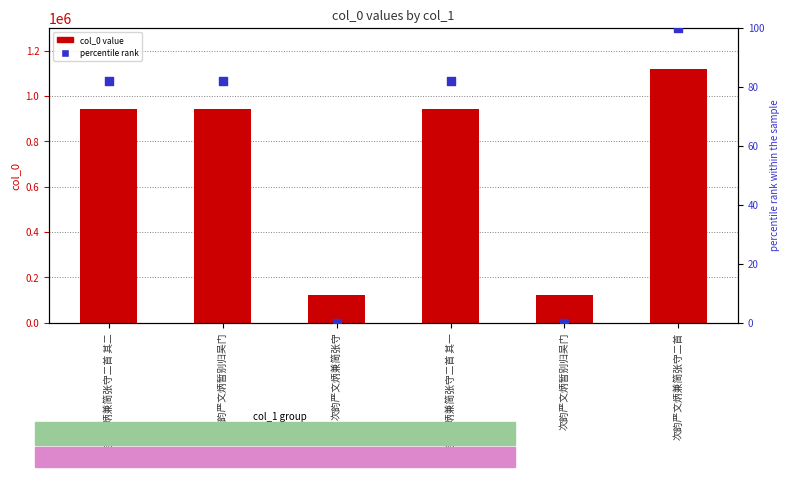

What are all the series names shown in the legend?

col_0 value, percentile rank